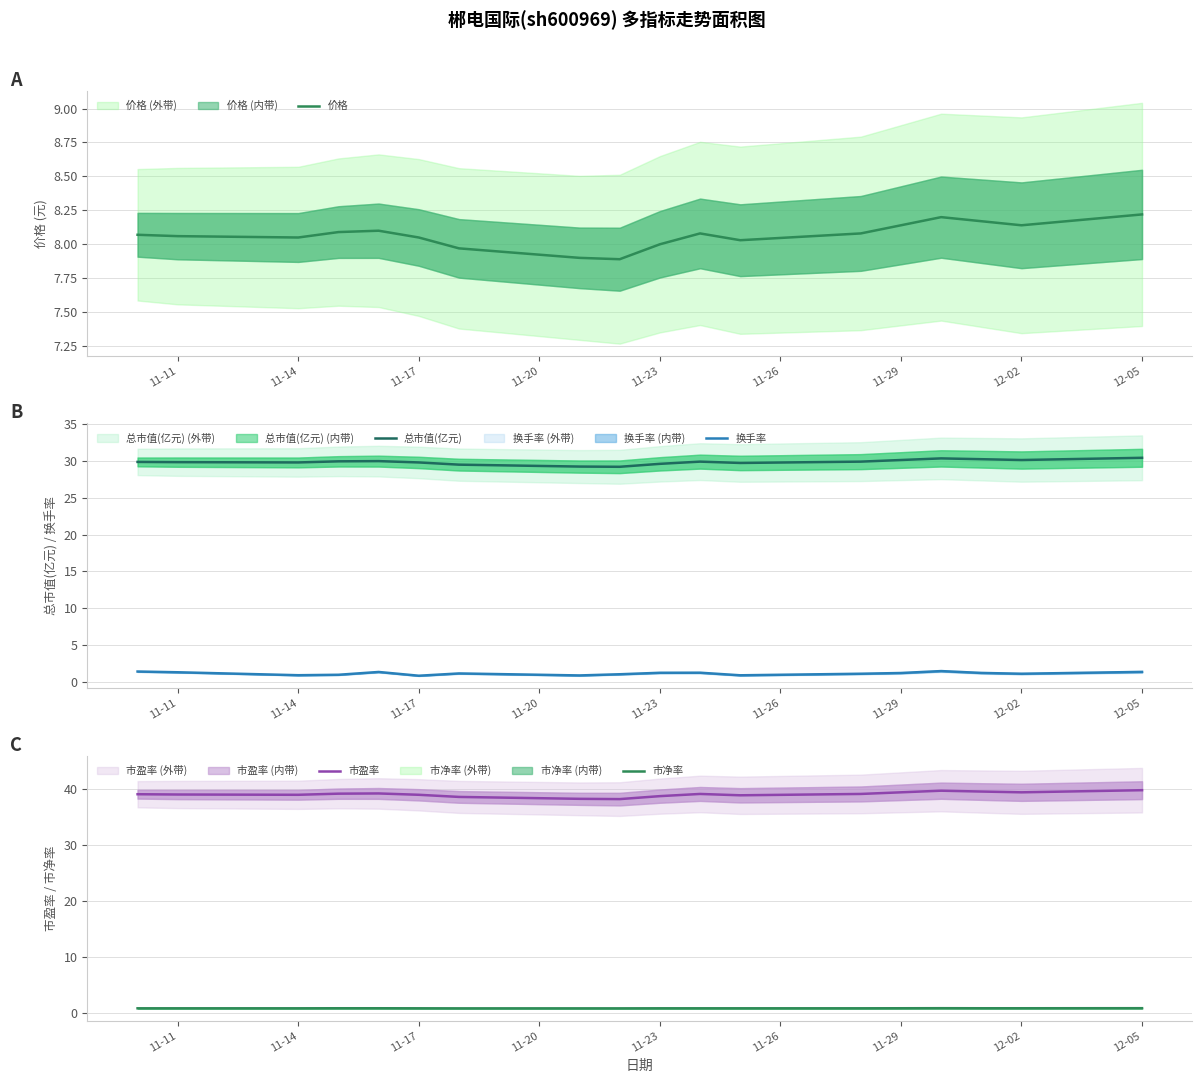

True or false: 市净率 and 市盈率 intersect in this chart.

False